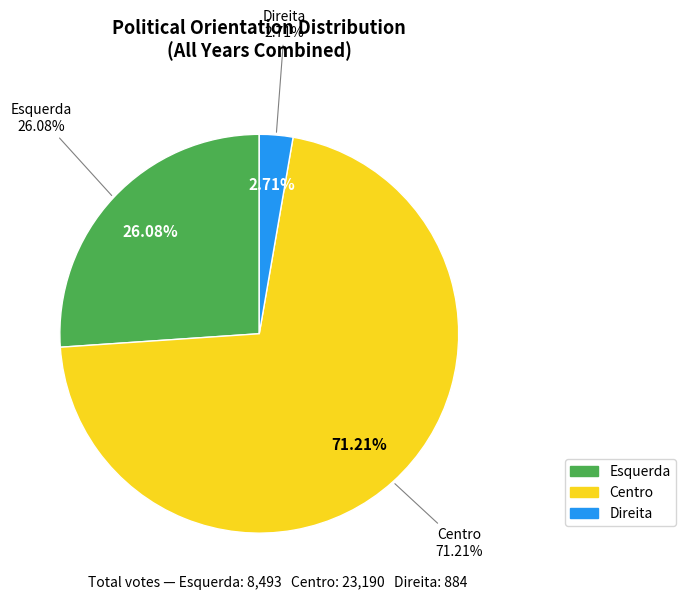

Is it true that 34 is 11% of the pie?

False